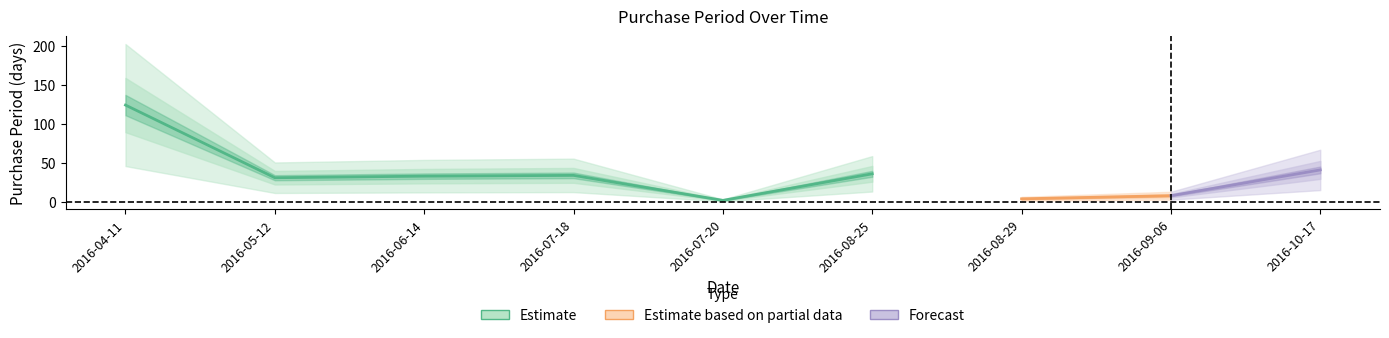

How many interior local peaks (higher than both neighbors) does the data have?

2